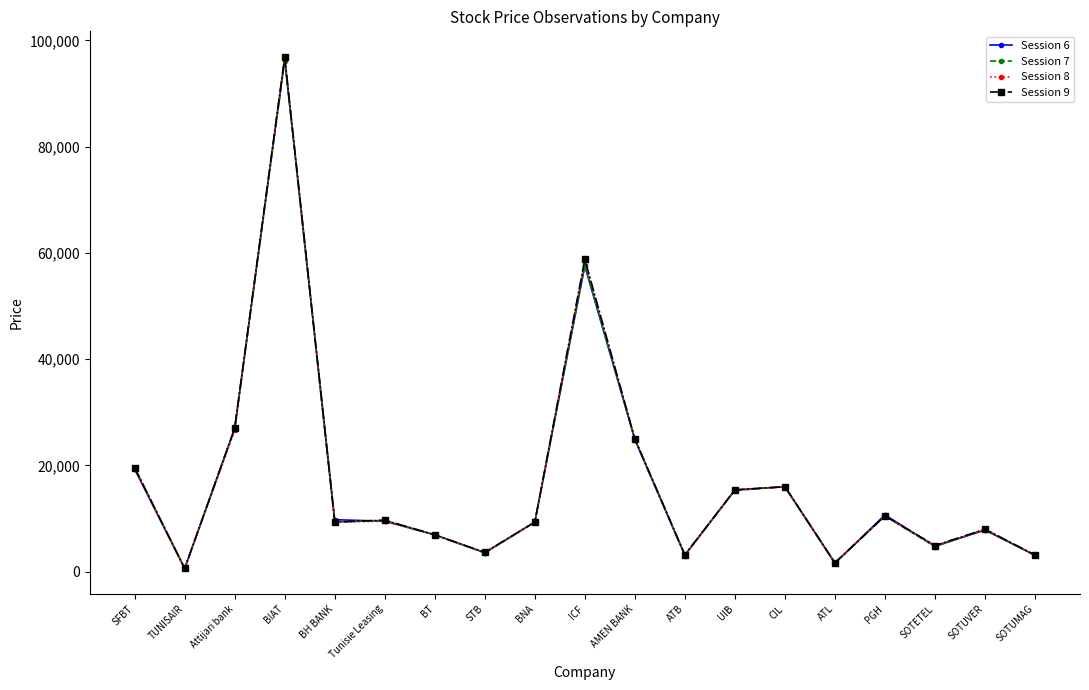

What is the difference between the maximum and minimum values in the Session 9 series?

96280